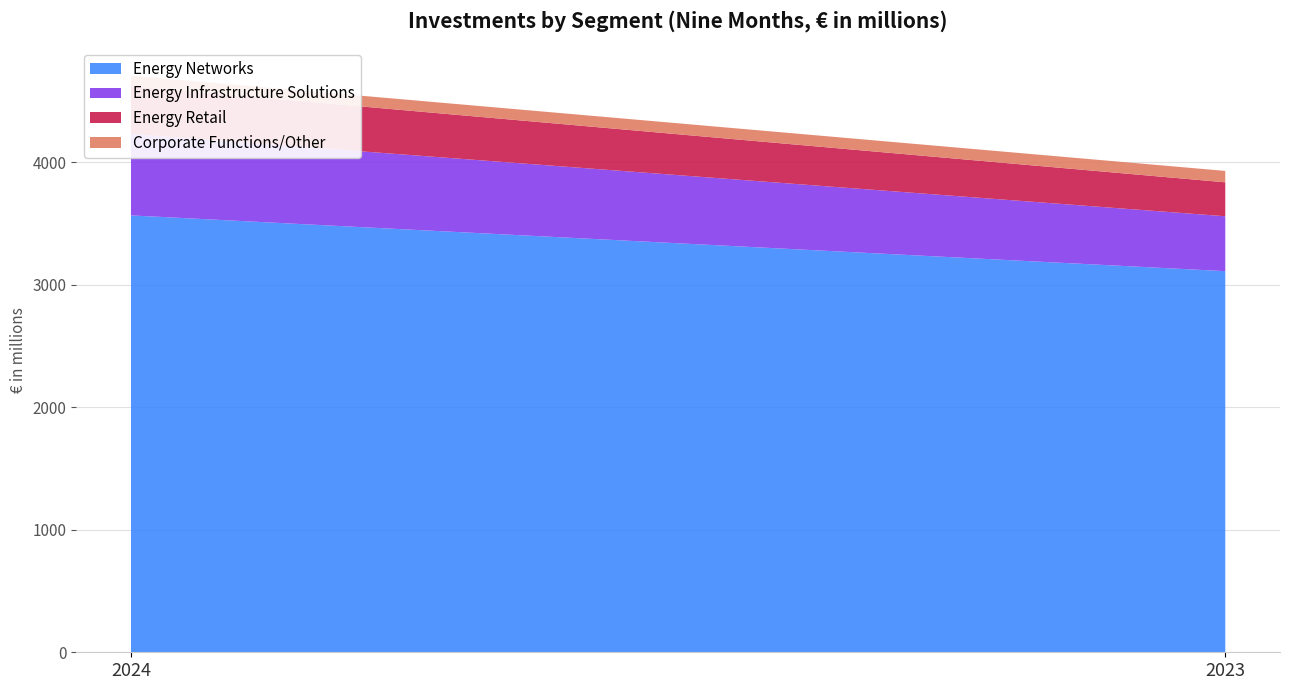

Reading left to right, transcribe all the data shown in this chart.

Energy Networks: 2024=3565	2023=3110
Energy Infrastructure Solutions: 2024=664	2023=448
Energy Retail: 2024=390	2023=277
Corporate Functions/Other: 2024=86	2023=93